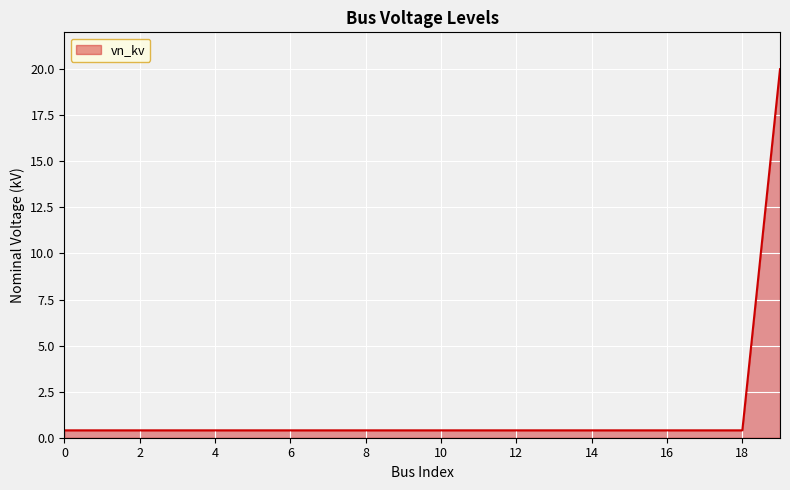

What is the difference between the maximum and minimum values?

19.6